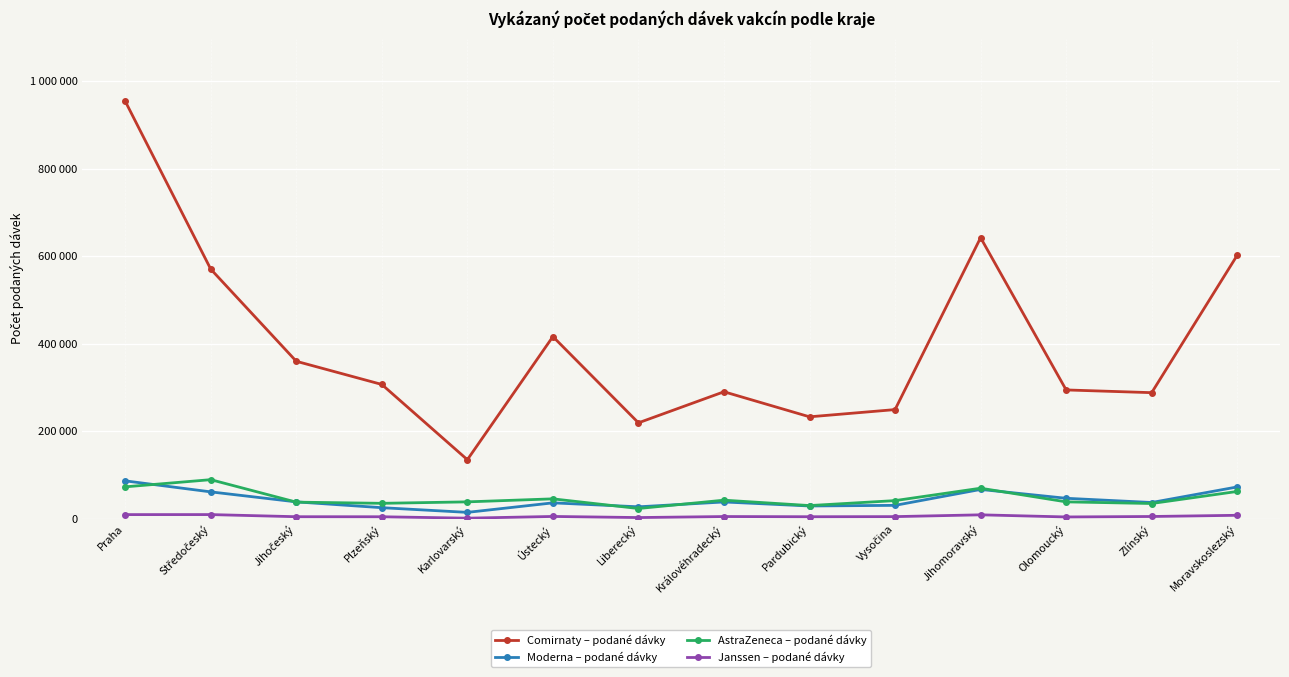

Read the Janssen – podané dávky value at Vysočina, to the nearest 100.

4500